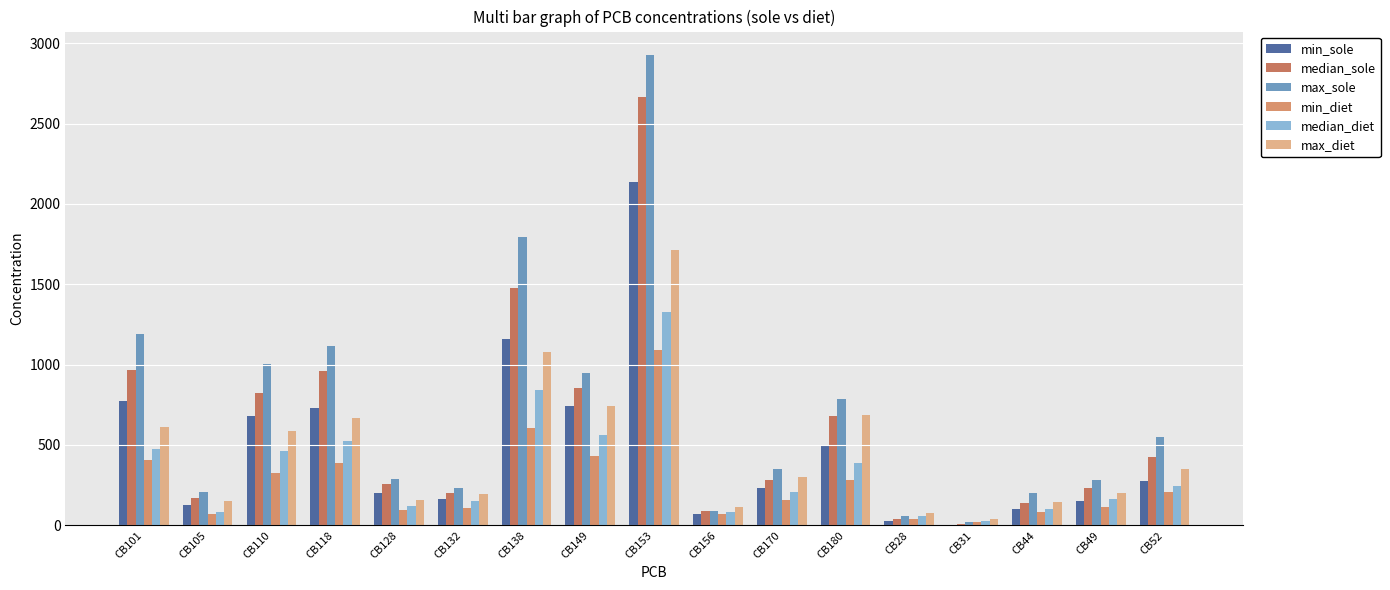

How many values in the min_sole series exceed 232?

9